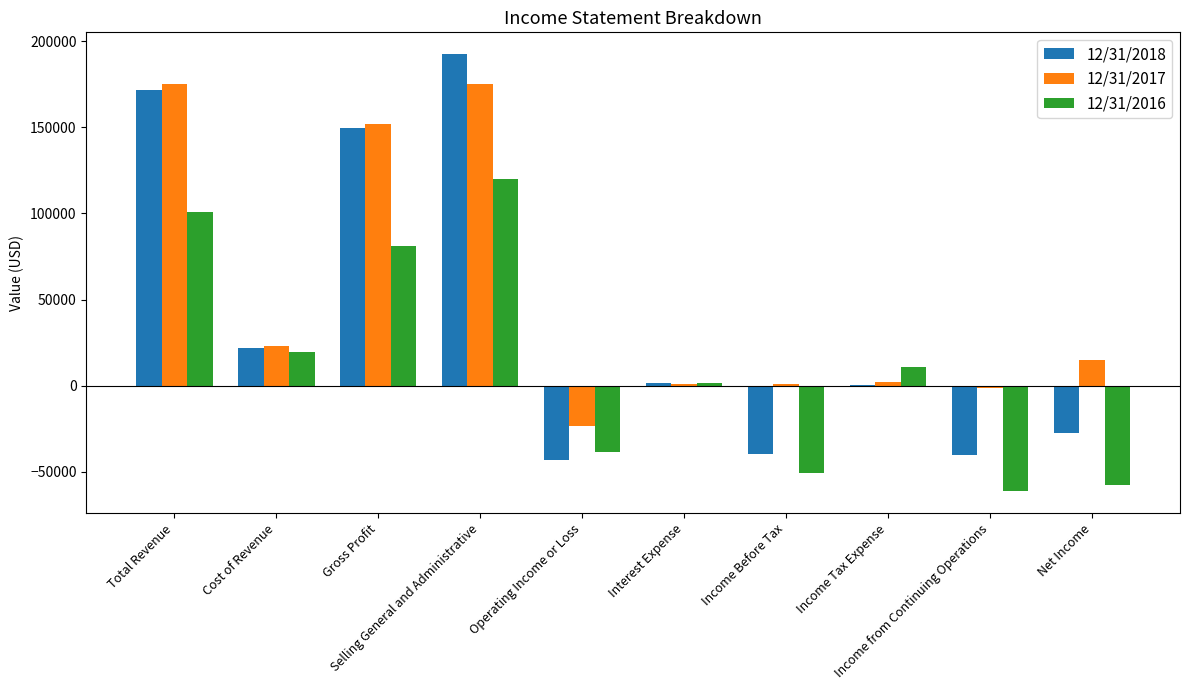

Which series has the widest spread of values?

12/31/2018